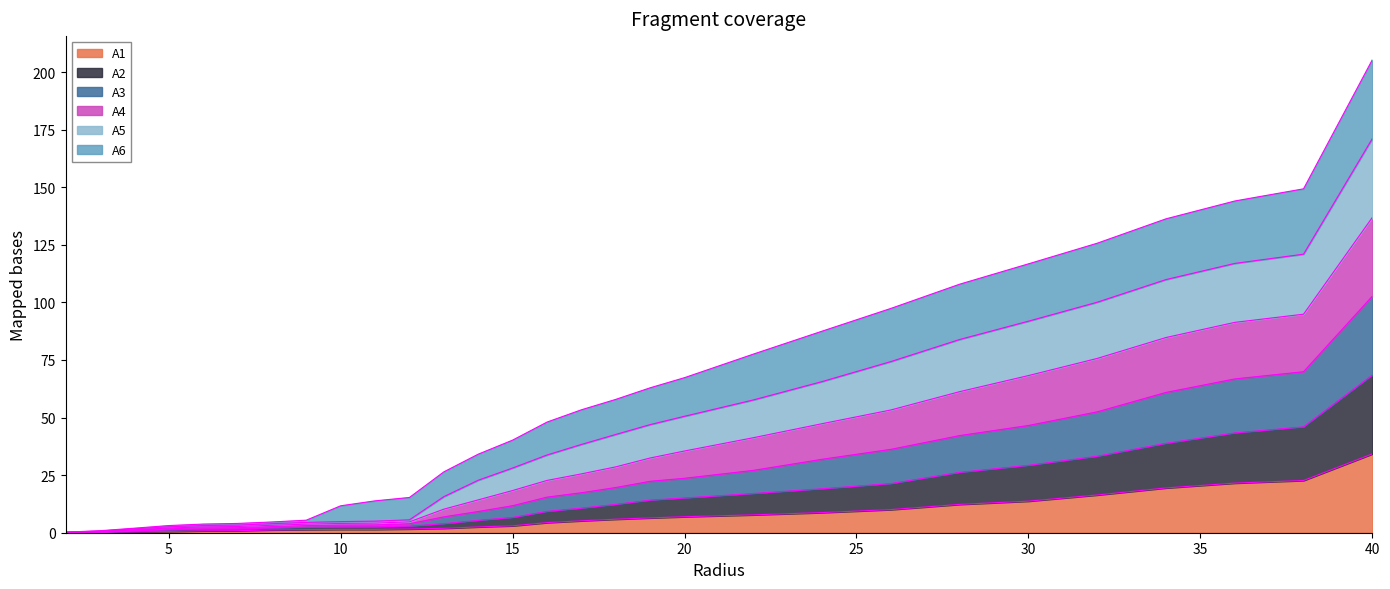

True or false: A3 and A2 intersect in this chart.

False